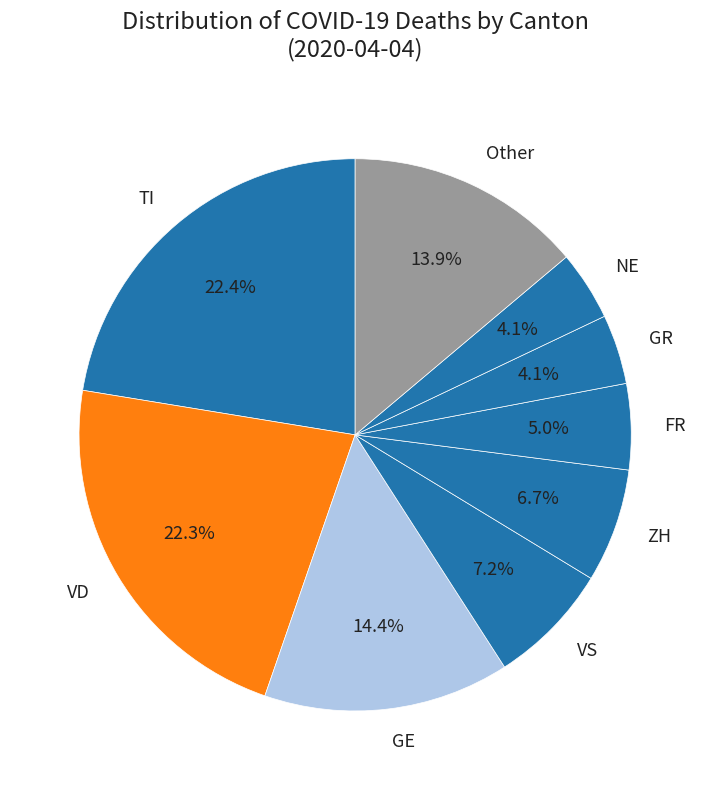

To the nearest percent, what is the average slice percentage?

11%